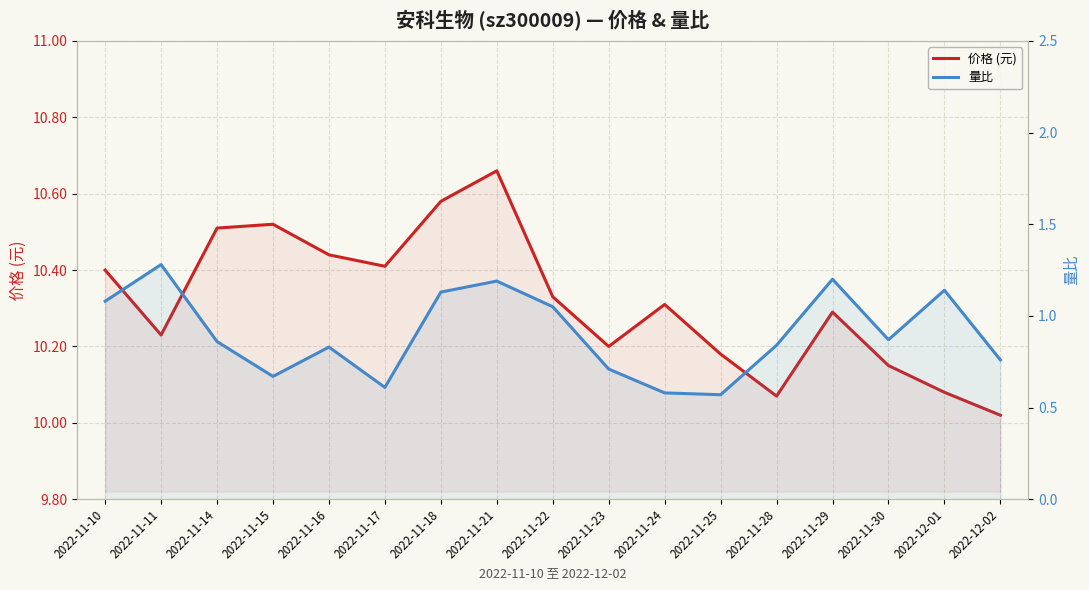

At which category does 量比 reach its first local peak?

2022-11-11